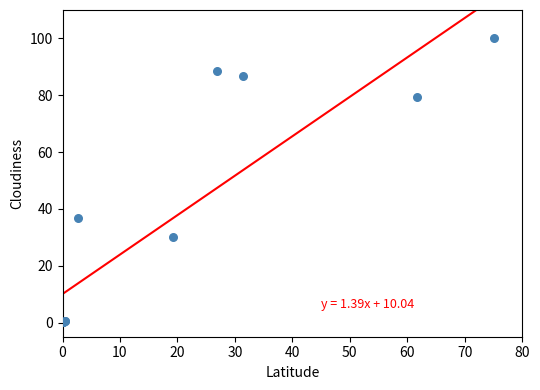

What Y value in the scatter plot is closest to 50?

36.6